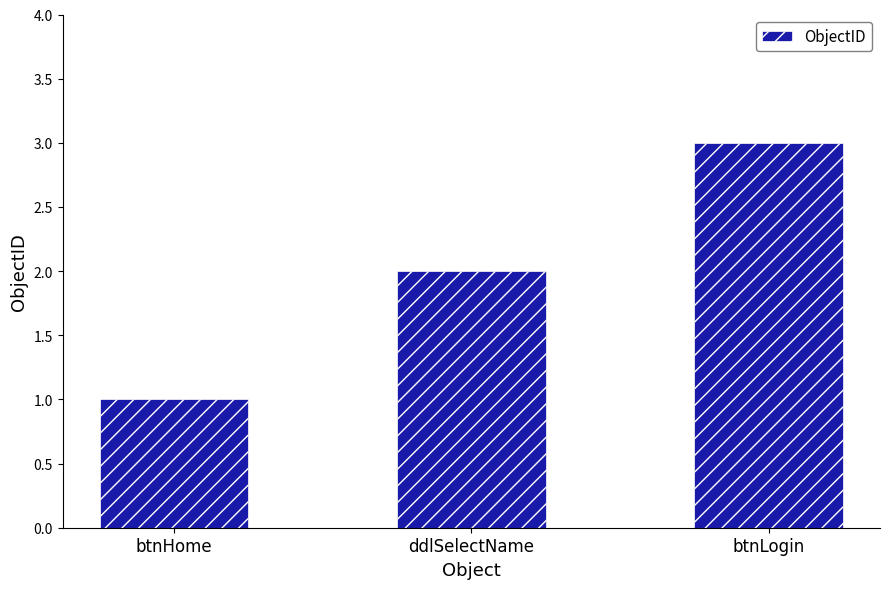

What is the value of the 1st bar from the left?

1